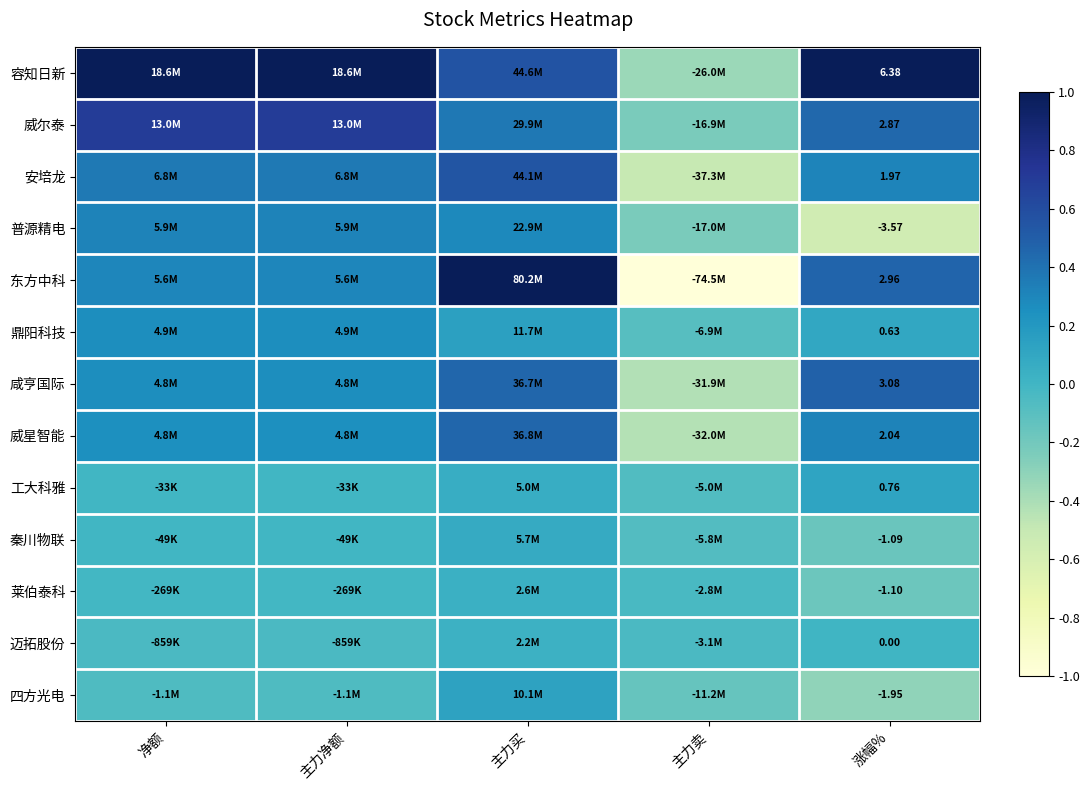

What is the greatest value displayed?

1.0